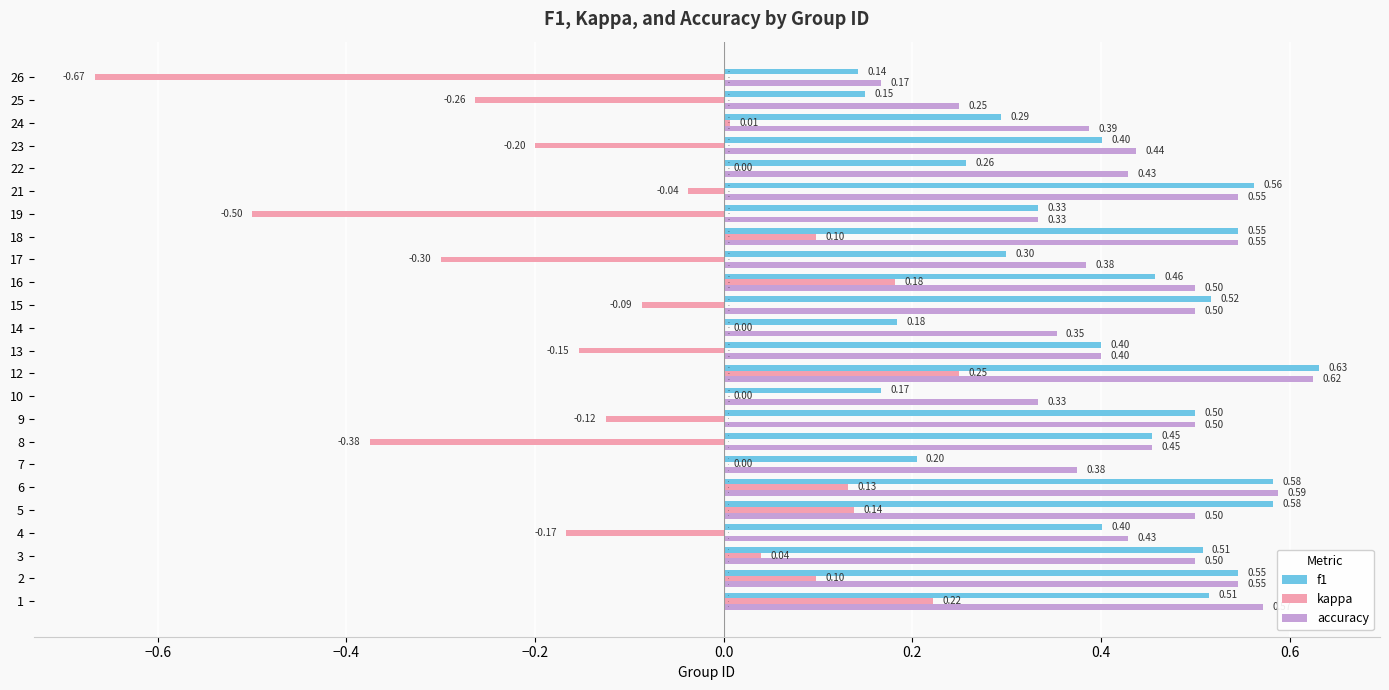

What are all the series names shown in the legend?

f1, kappa, accuracy